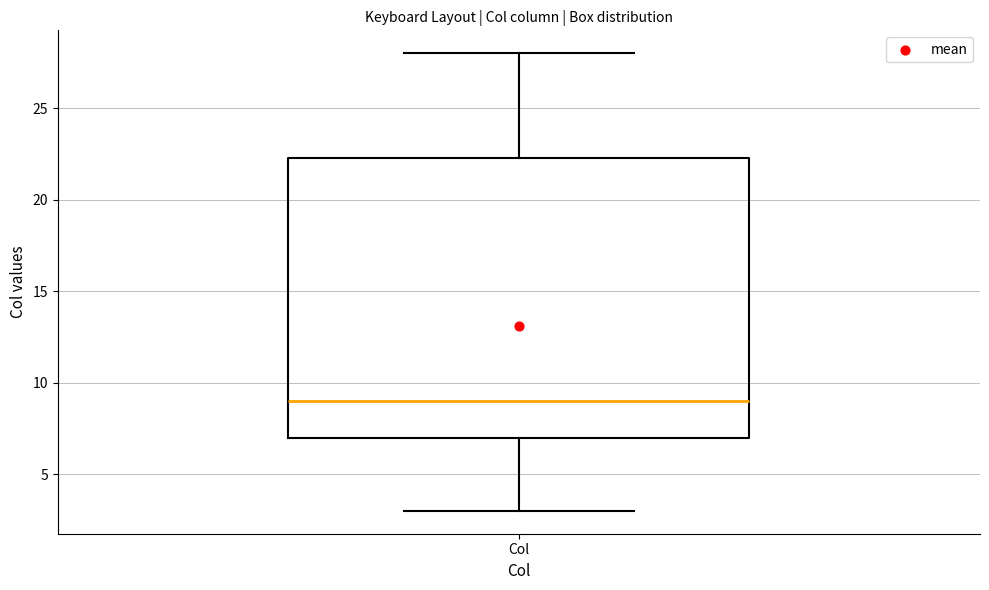

Transcribe this box plot: give where the median line is, the range the box spans, and where the two whiskers end, as read against the y-axis. The values are not printed on the chart, so give them approximately, as read against the axis.

median 9.0, box 7.0 to 22.5, whiskers 3.0 to 28.0